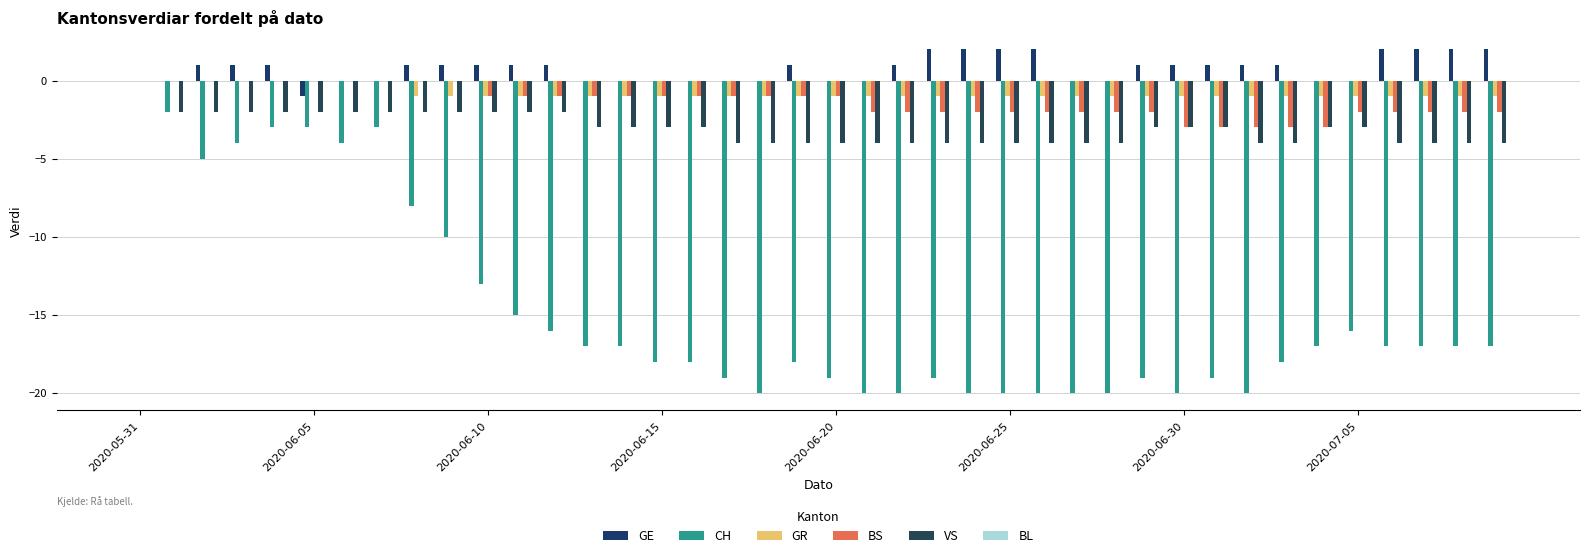

How many data points does each series have?

40